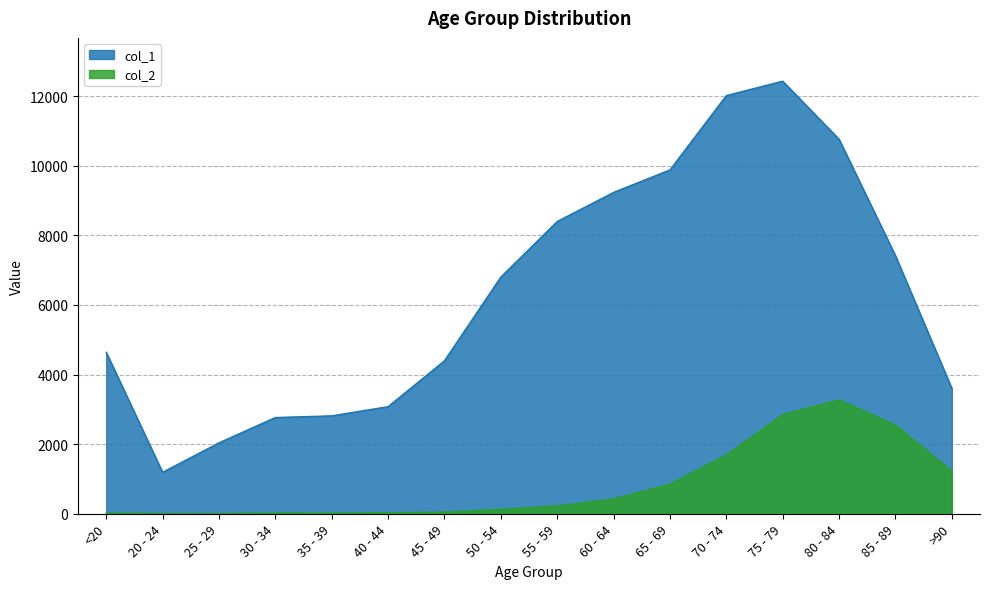

True or false: col_2 and col_1 intersect in this chart.

False